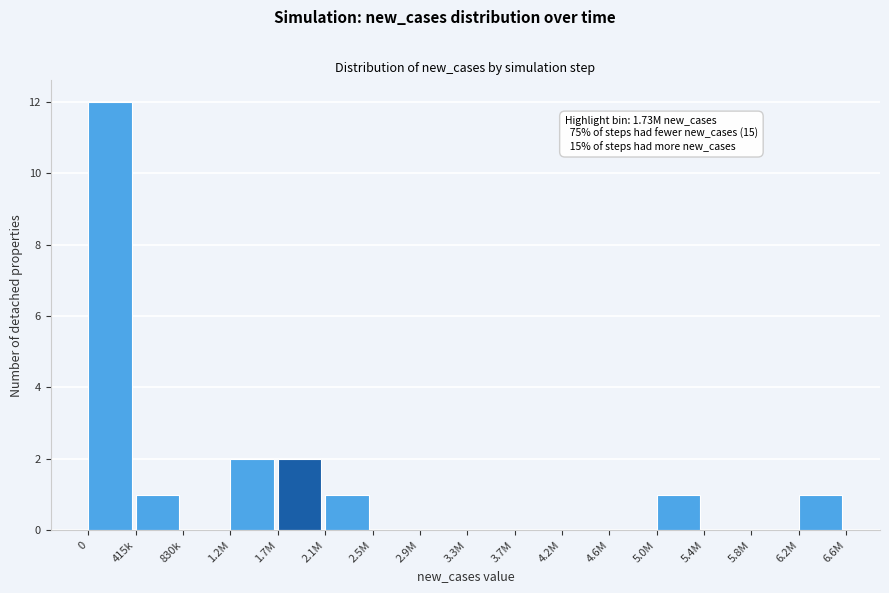

Reading left to right, extract all data points from this chart.

0=12	415k=1	830k=0	1.2M=2	1.7M=2	2.1M=1	2.5M=0	2.9M=0	3.3M=0	3.7M=0	4.2M=0	4.6M=0	5.0M=1	5.4M=0	5.8M=0	6.2M=1